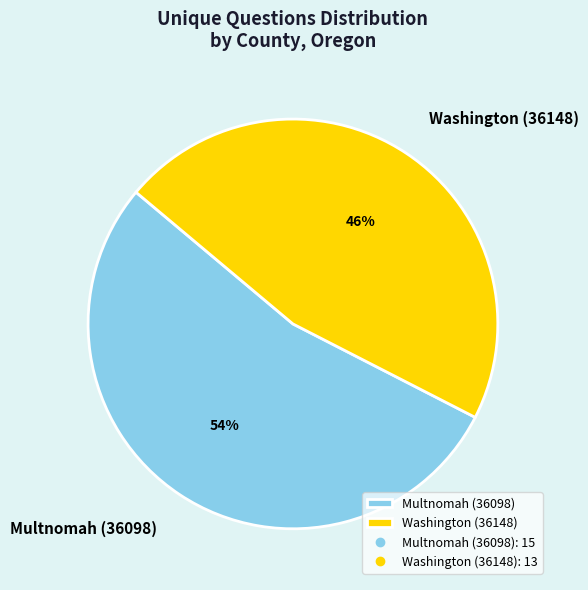

Which slice is the smallest?

Washington (36148)